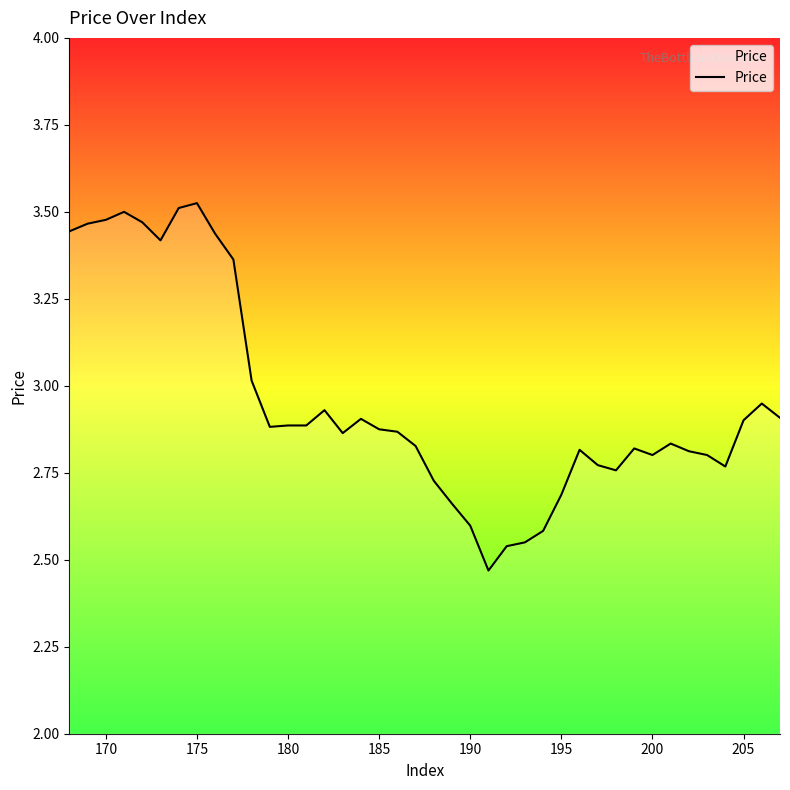

What is the difference between the maximum and minimum values?

1.1